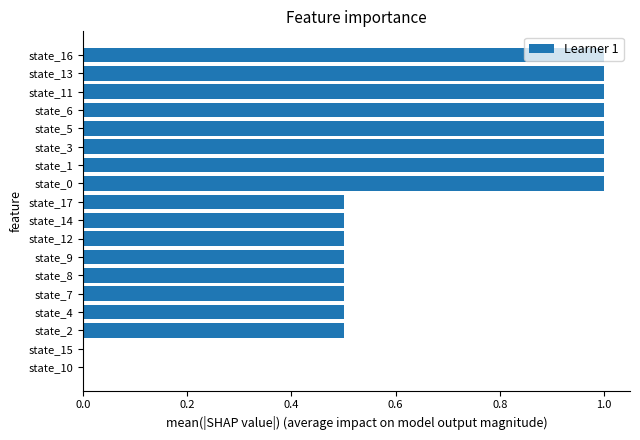

What is the average value?

0.7